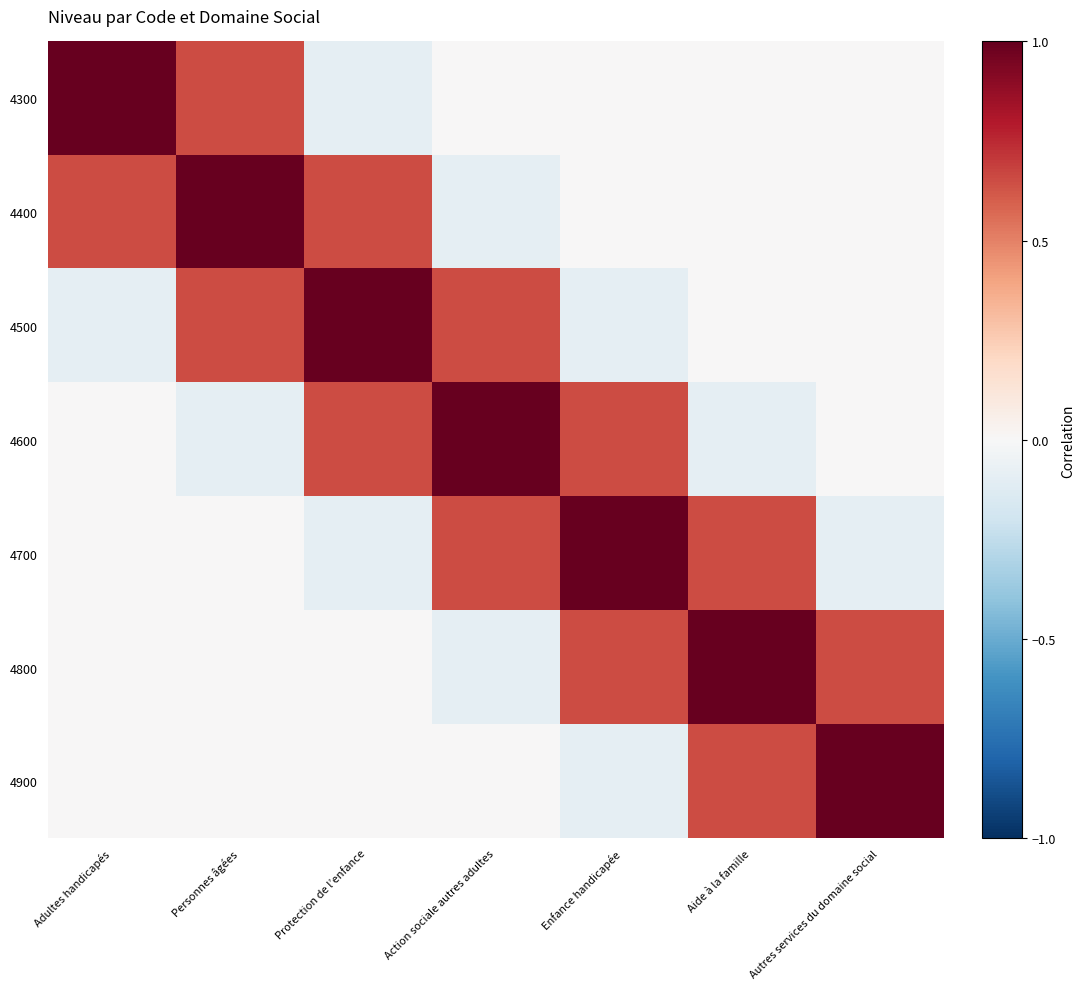

At how many categories does at least one series exceed 0?

7